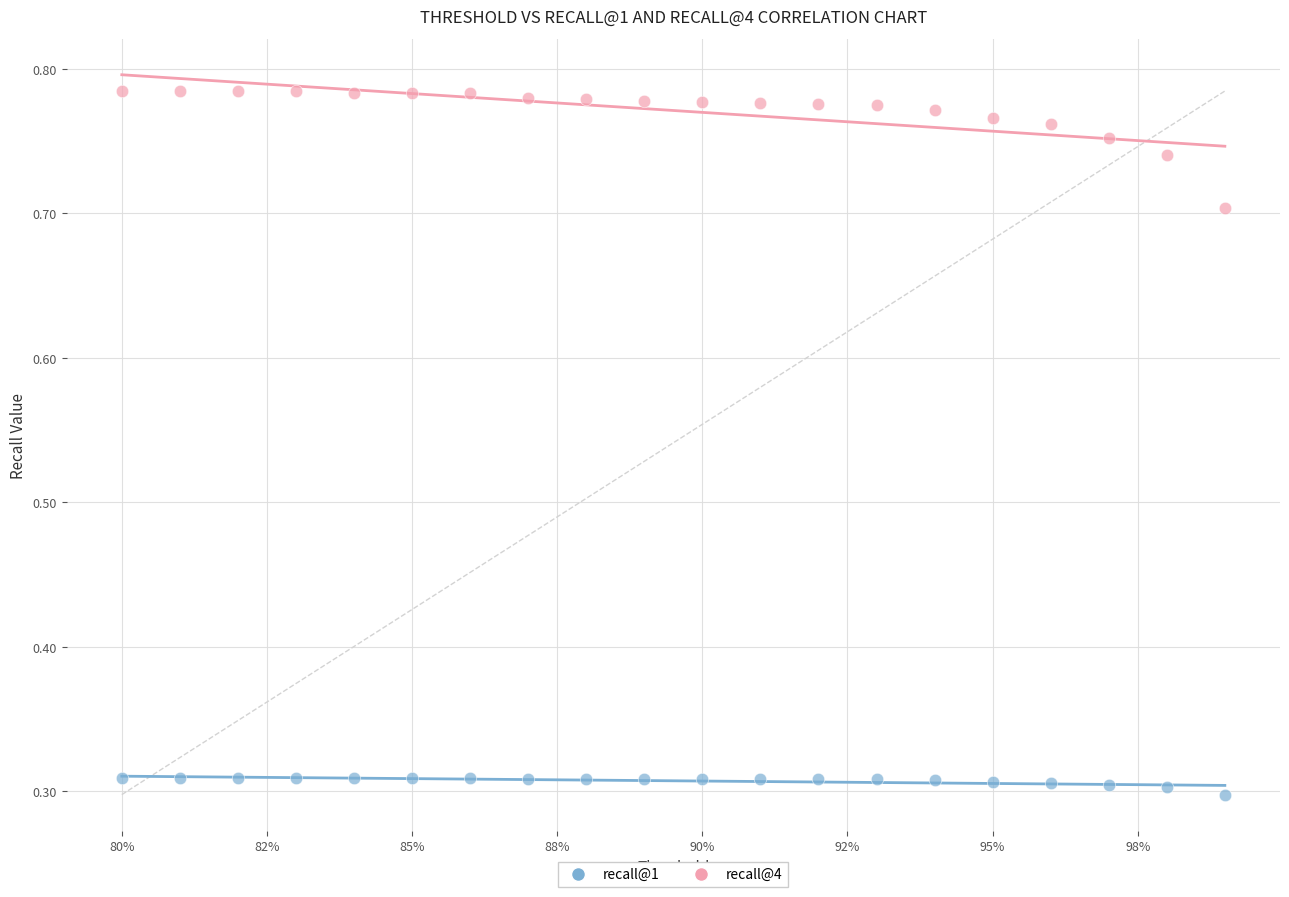

Which series contains the lowest Y value?

recall@1